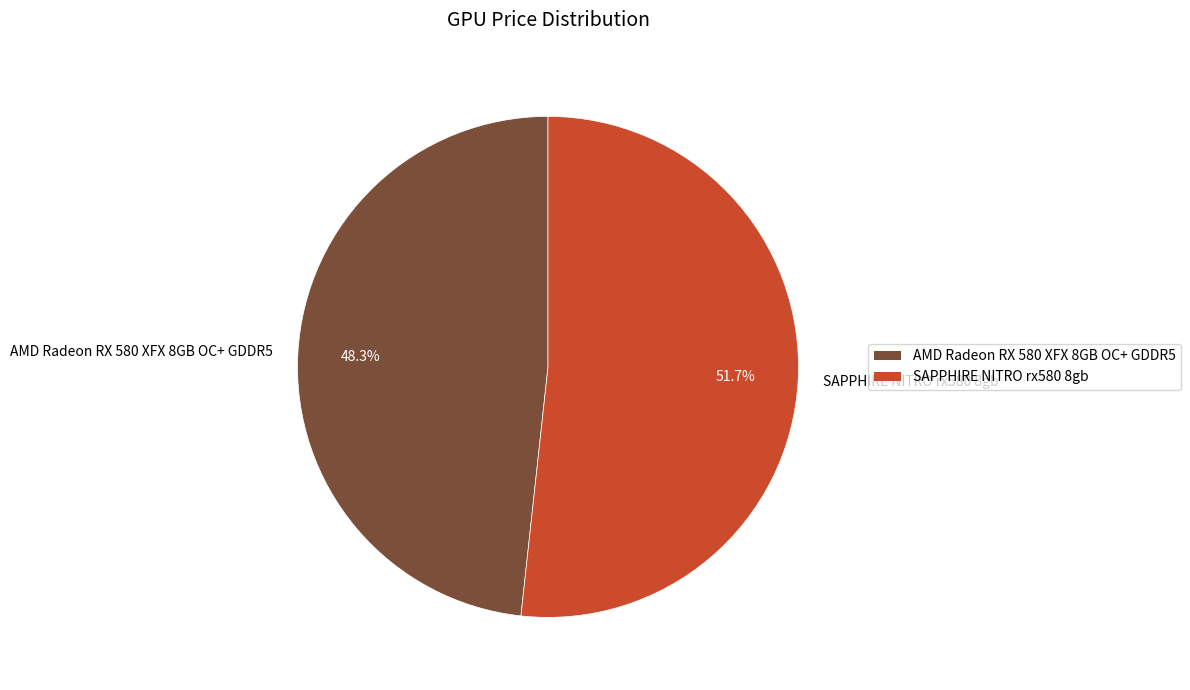

Is it true that SAPPHIRE NITRO rx580 8gb is 57% of the pie?

False